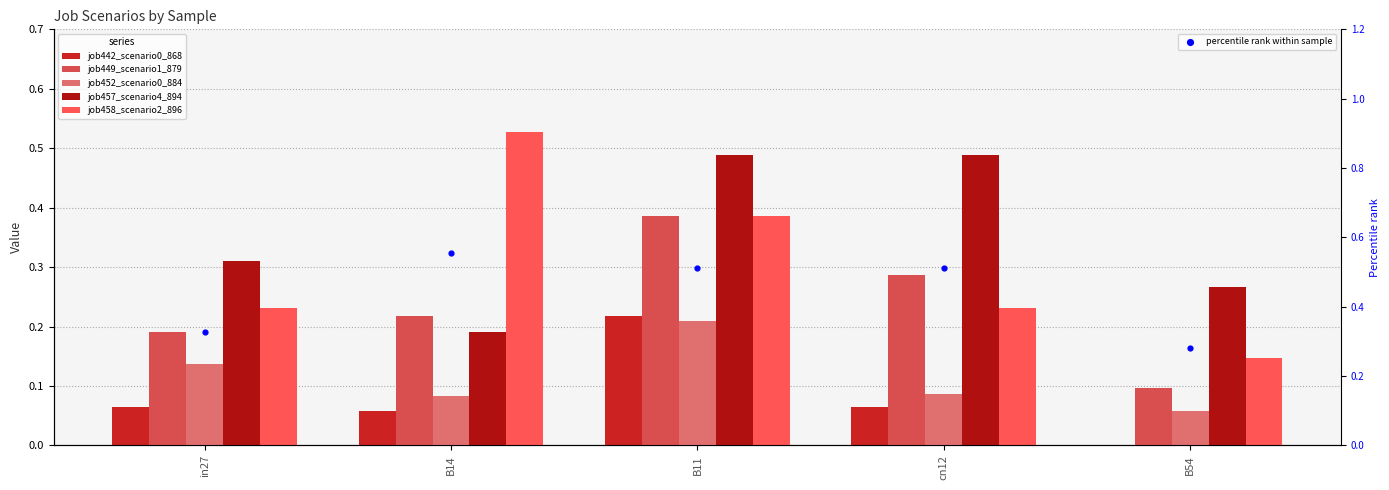

What are all the series names shown in the legend?

job442_scenario0_868, job449_scenario1_879, job452_scenario0_884, job457_scenario4_894, job458_scenario2_896